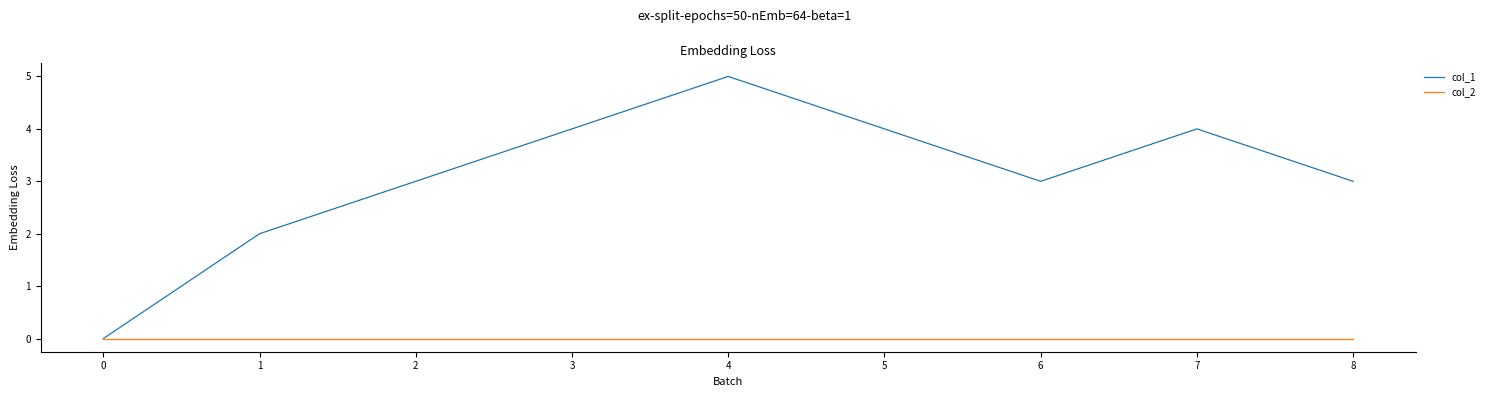

Which series changed the most between 3 and 4?

col_1